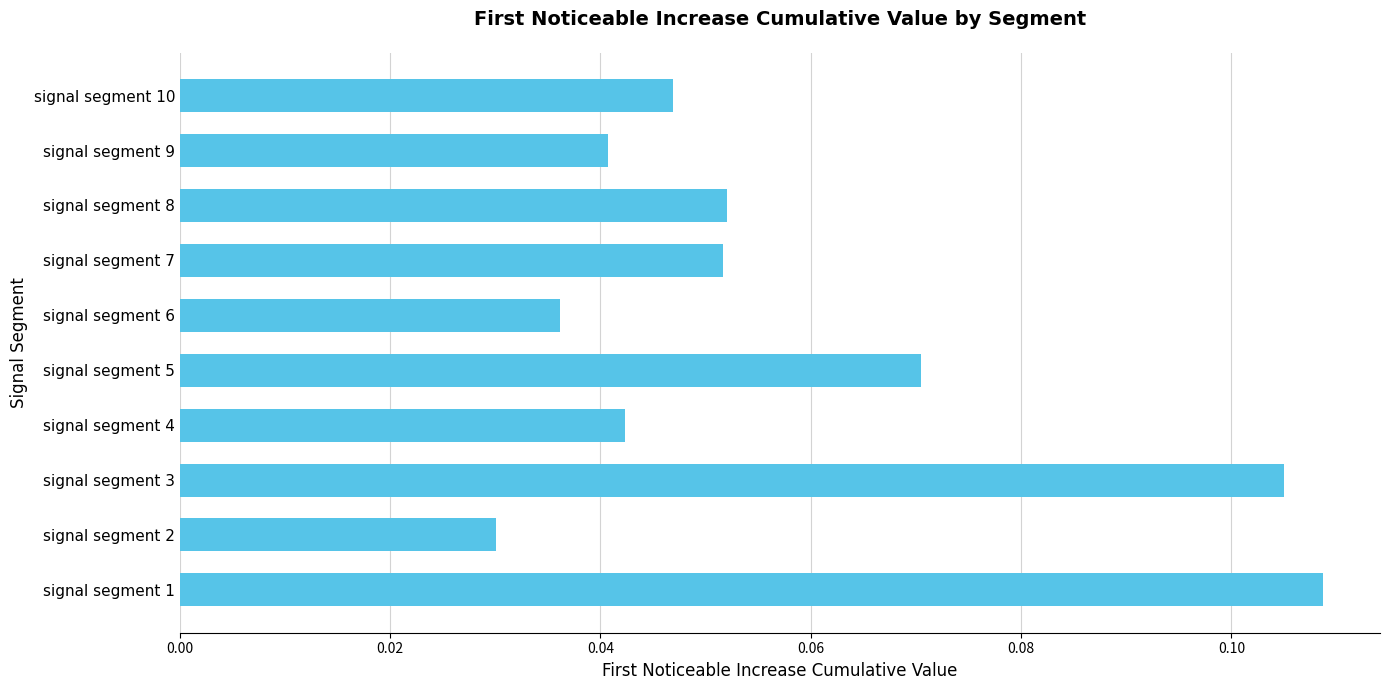

What is the sum of all values?

0.6